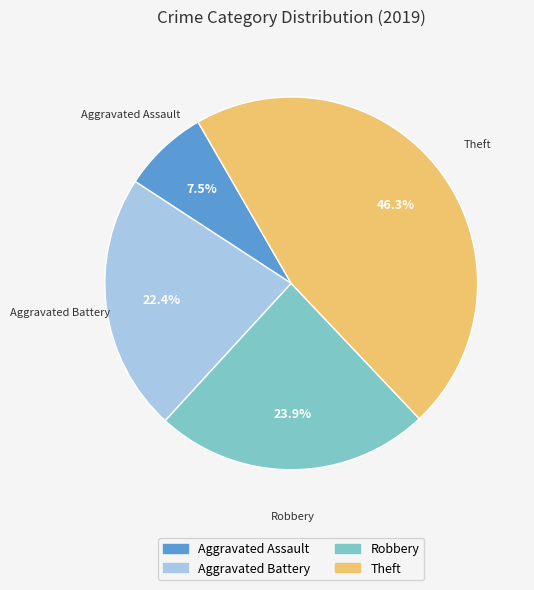

Does any single category account for the majority?

No